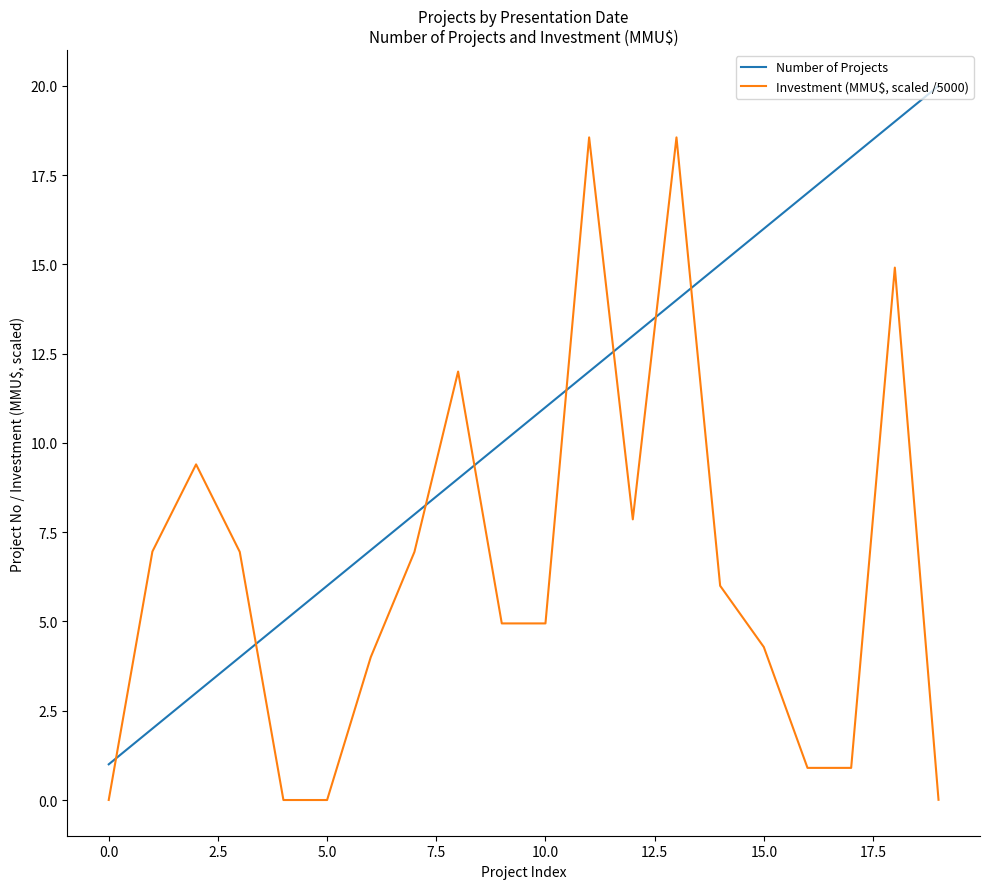

What is the maximum value shown in the chart?

20.0